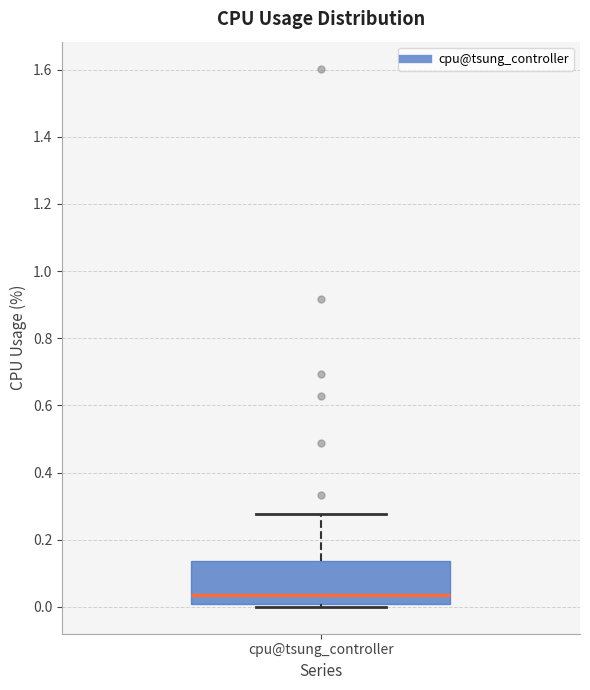

Read this box plot against the y-axis: the position of the median line, the range covered by the box, and the ends of both whiskers. The values are not printed on the chart, so give them approximately, as read against the axis.

median 0.04, box 0.00 to 0.14, whiskers 0.00 (just below the box's lower edge) to 0.28